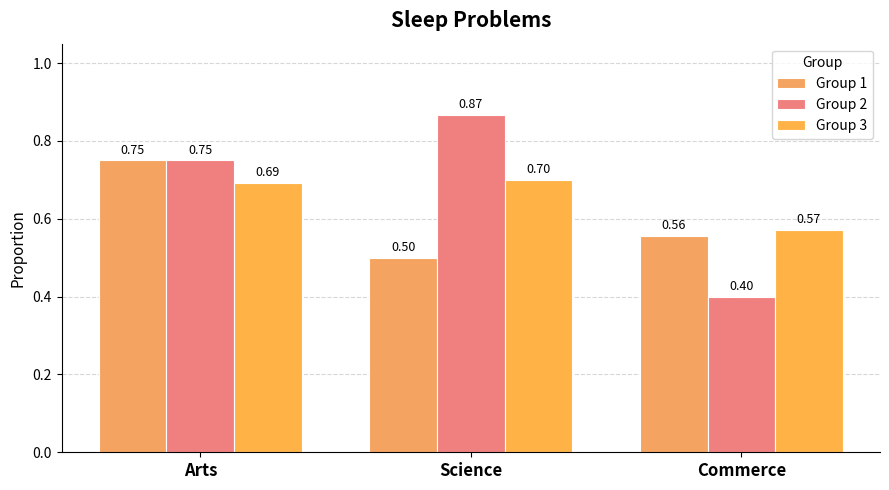

Reading left to right, list all the values displayed in this chart.

Group 1: 0.8	0.5	0.6
Group 2: 0.8	0.9	0.4
Group 3: 0.7	0.7	0.6